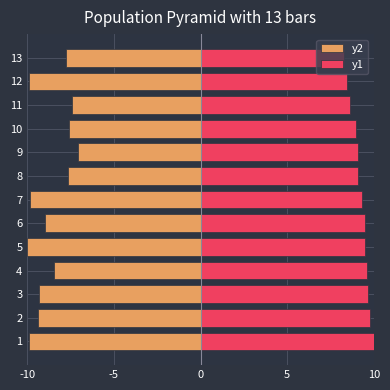

Which has a higher value, 9 or 5?

9